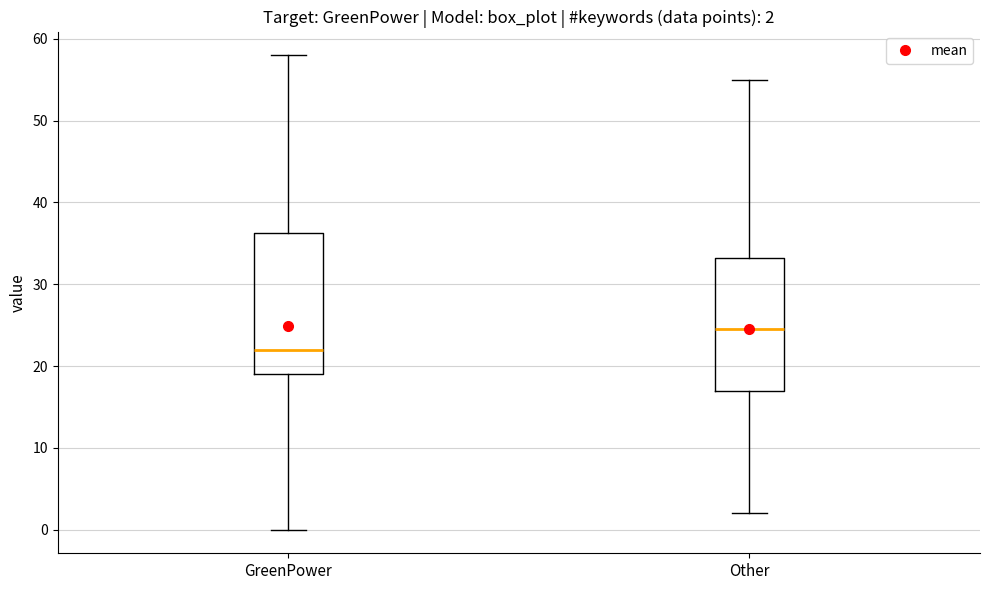

Which box's median line is the lowest?

GreenPower